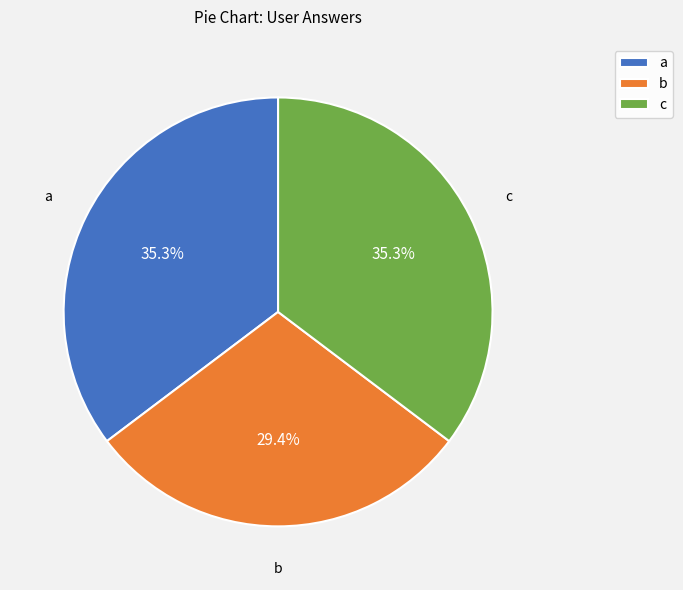

The c slice represents 35% of the pie. True or false?

True